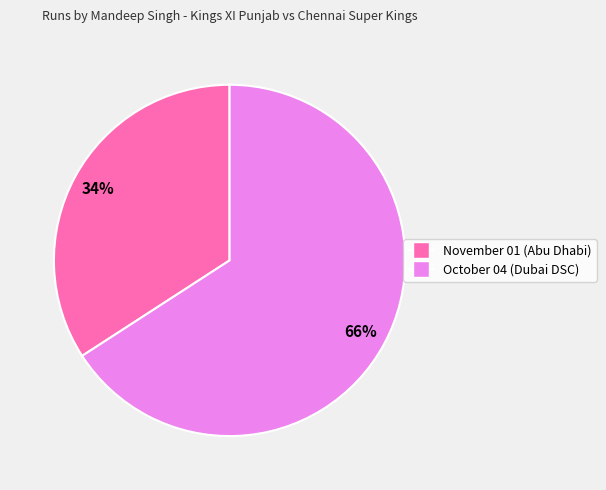

To the nearest percent, what percentage of the pie is October 04?

66%